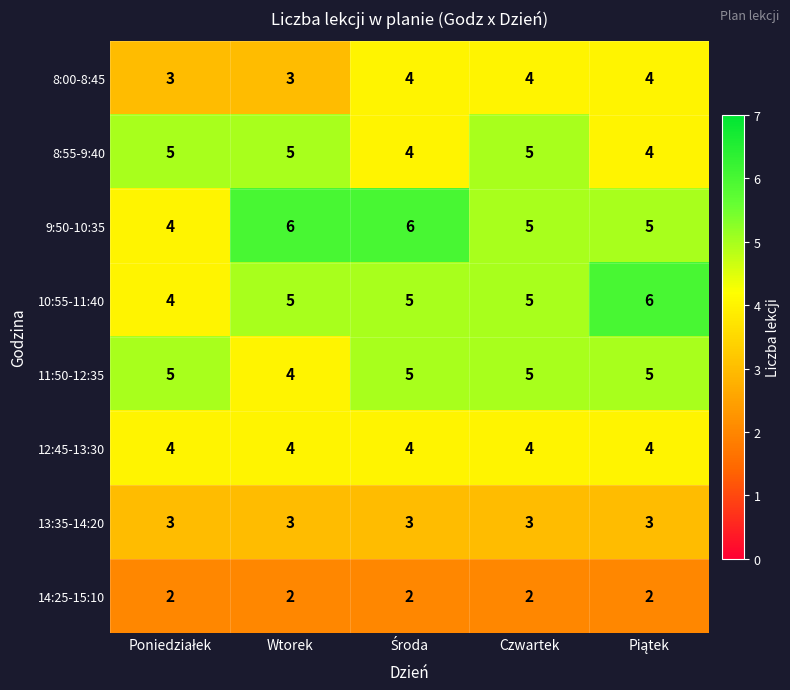

What is the difference between the highest and lowest values at Czwartek?

3